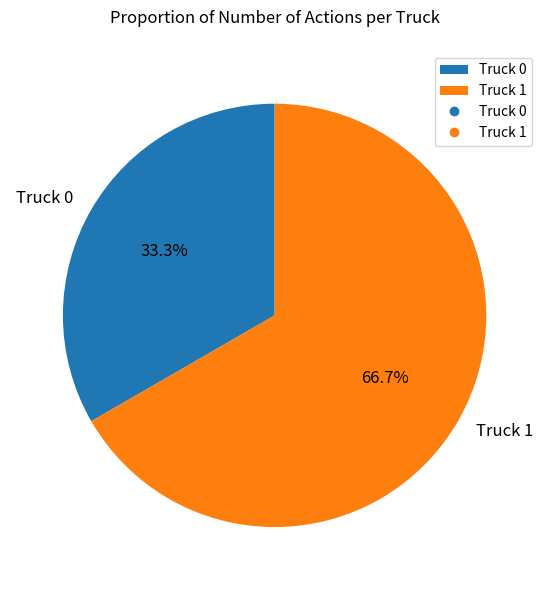

To the nearest percent, what percentage of the pie is Truck 0?

33%